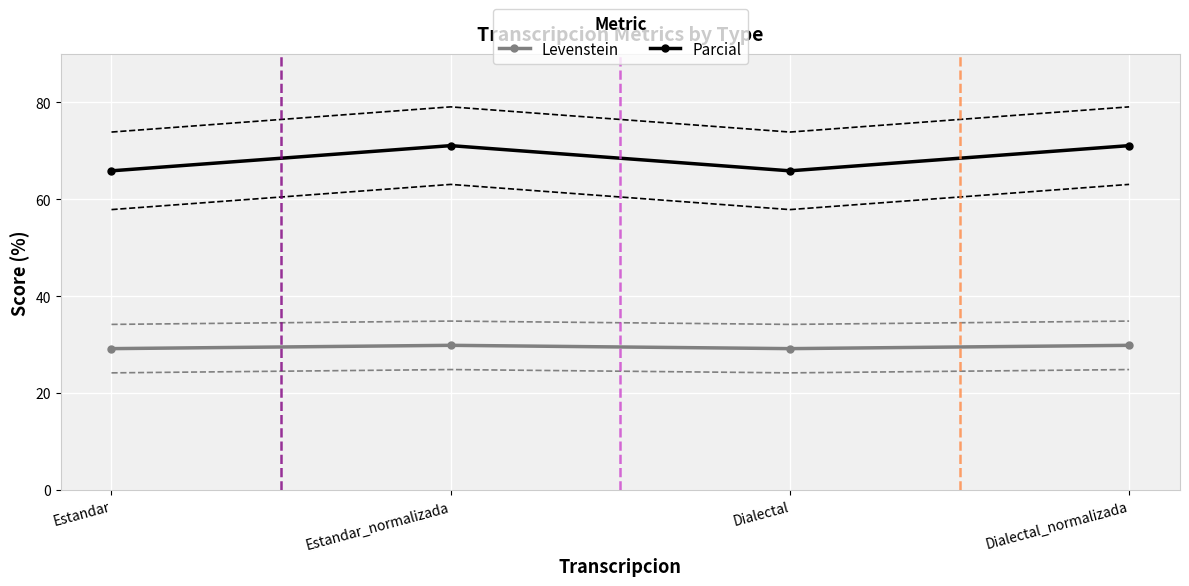

Reading right to left, list all the values displayed in this chart.

Levenstein: 29.9	29.2	29.9	29.2
Parcial: 71.1	65.9	71.1	65.9